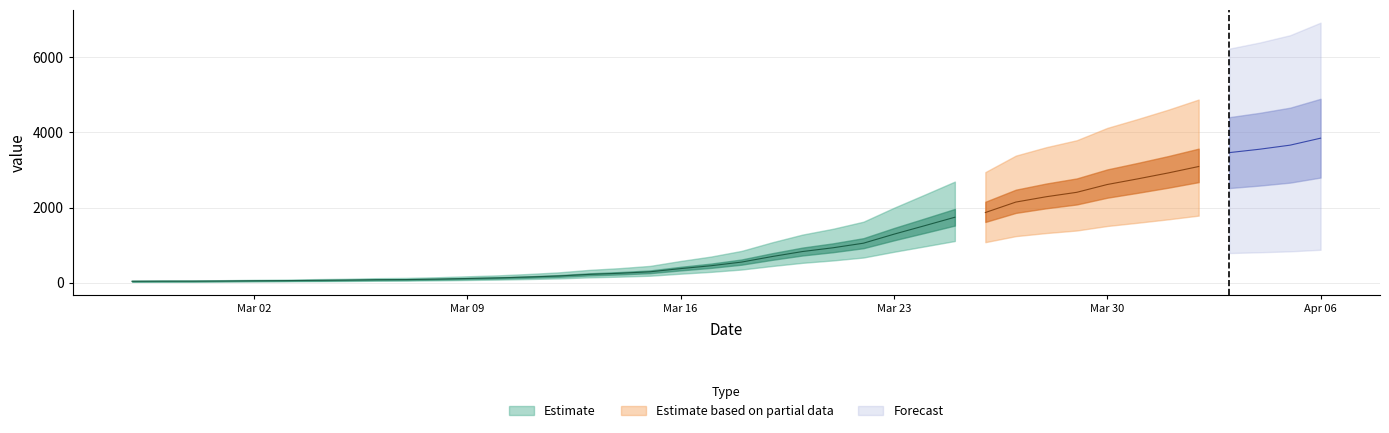

What is the ratio of the value at 2020-03-19 to the value at 2020-03-06?

9.1